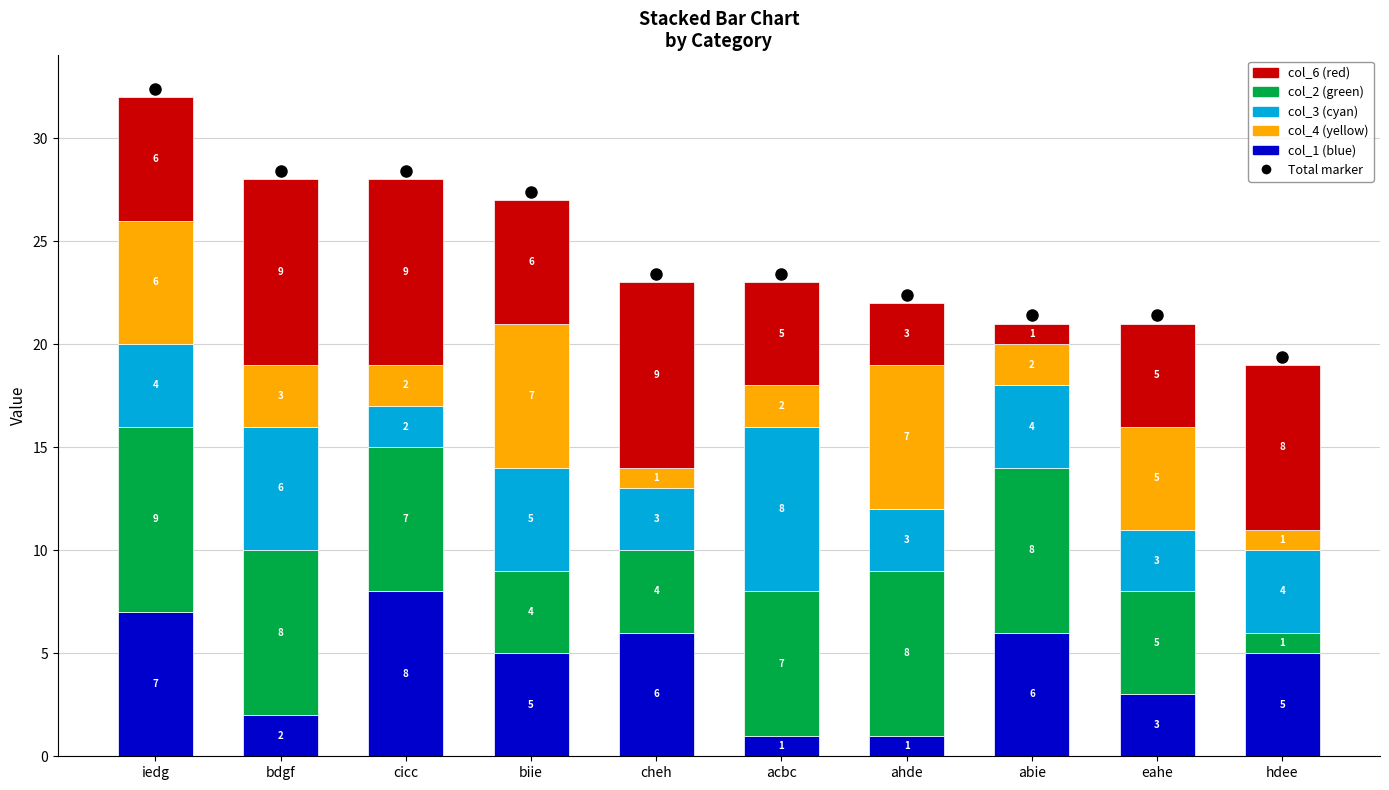

At which category is the sum across all series the highest?

iedg